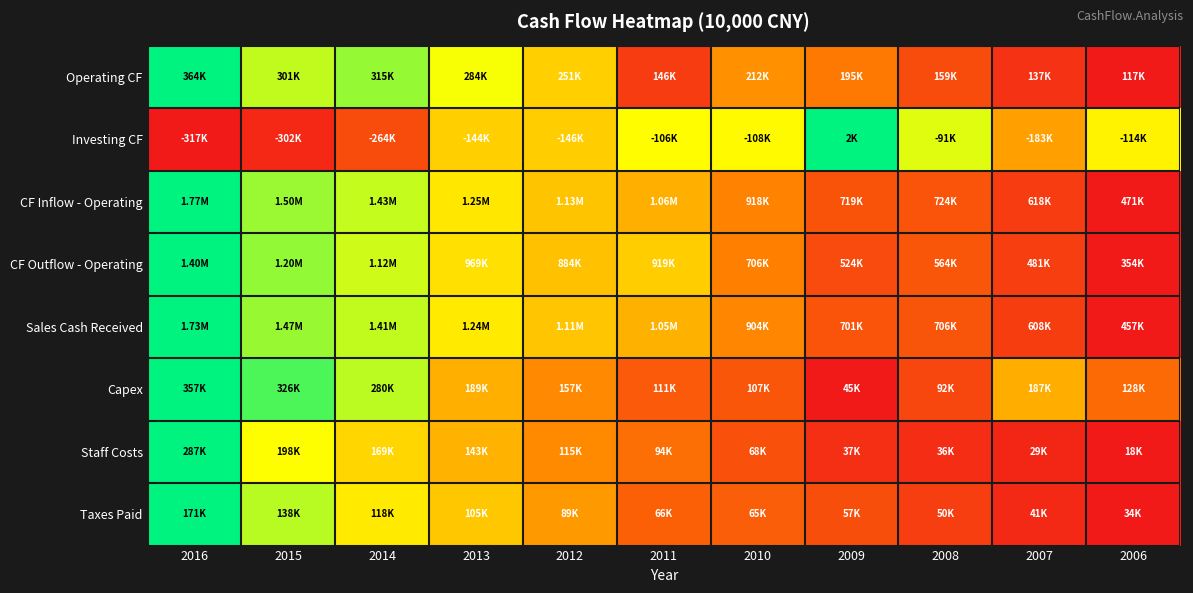

What is the maximum value shown in the chart?

1.0